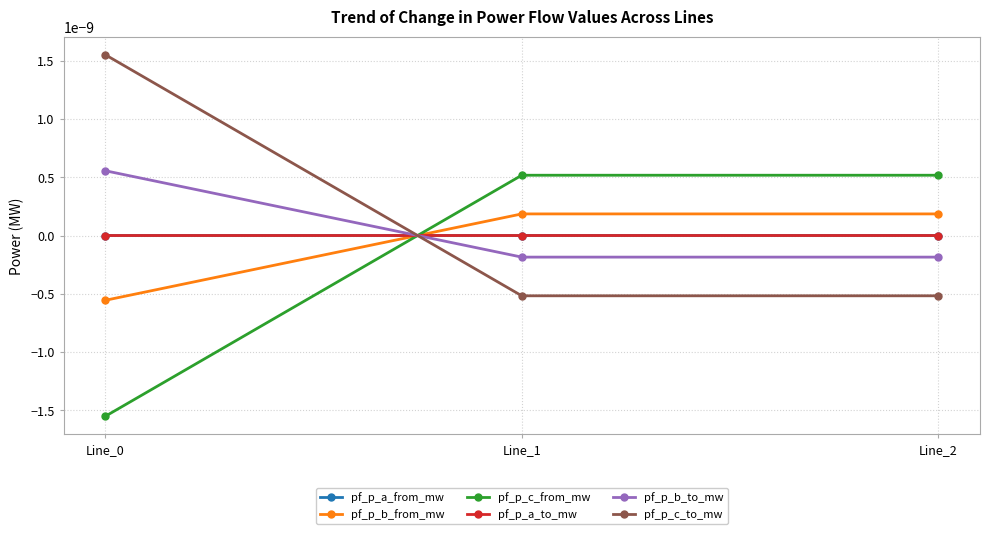

Does the chart have visible grid lines?

Yes